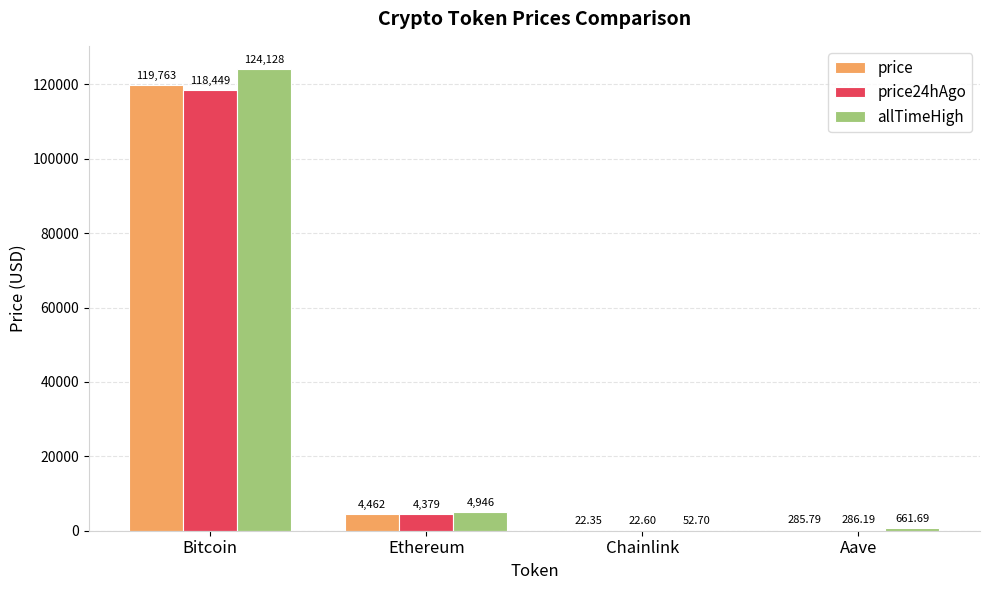

Is the value of price at Aave greater than the value of price24hAgo at Bitcoin?

No